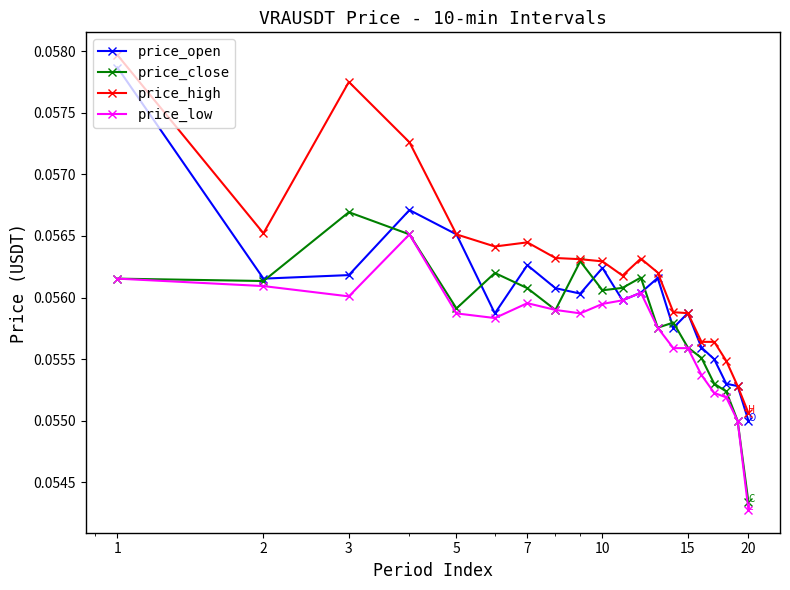

True or false: price_high and price_low intersect in this chart.

False